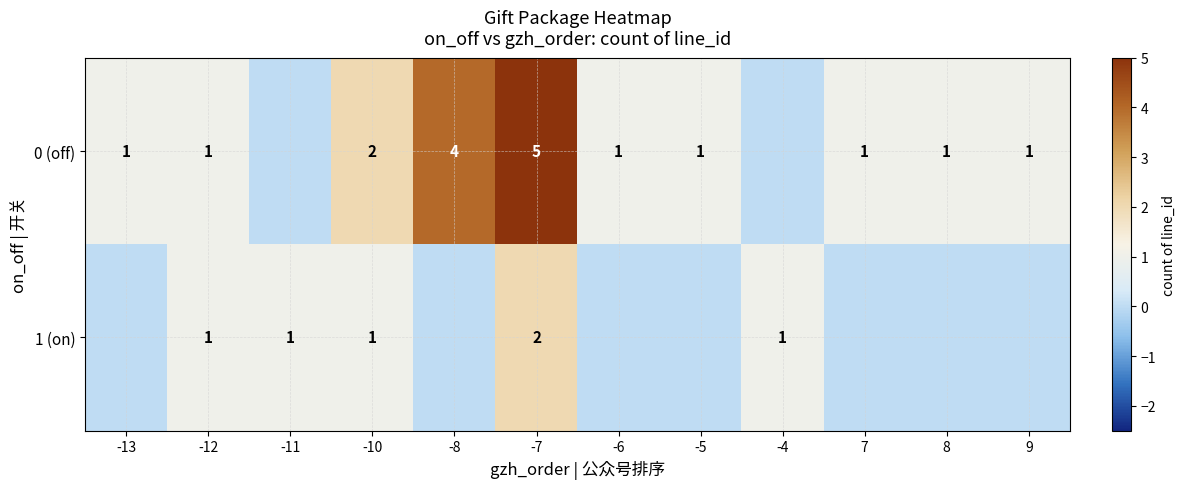

The value of 0 (off) at 9 is 0. True or false?

False